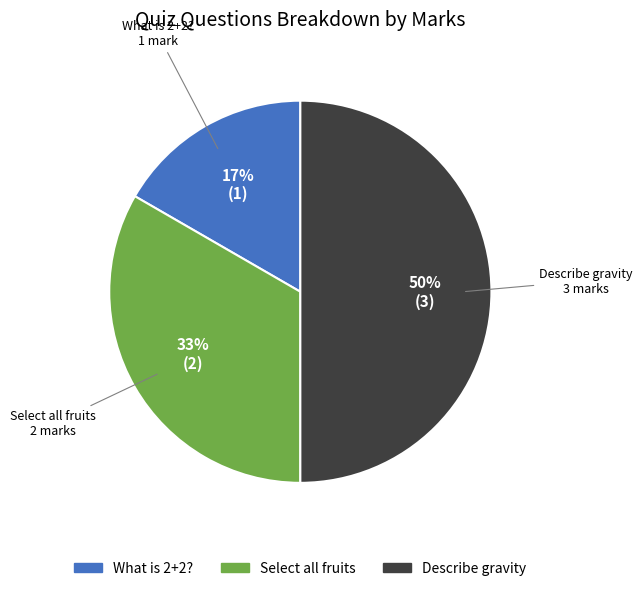

Which slice is the largest?

Describe gravity